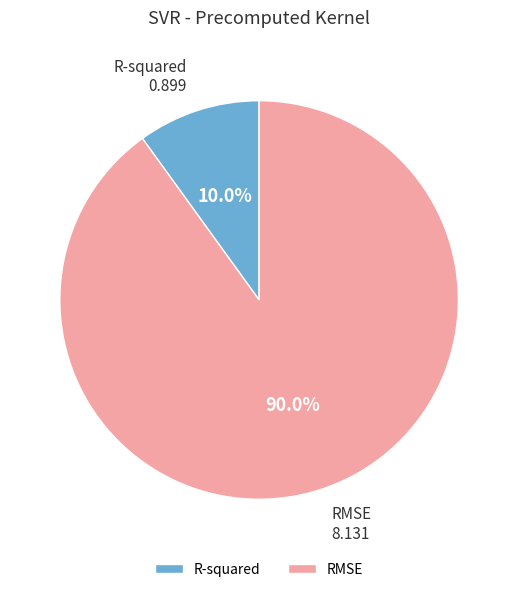

What is the largest slice in the pie chart?

RMSE